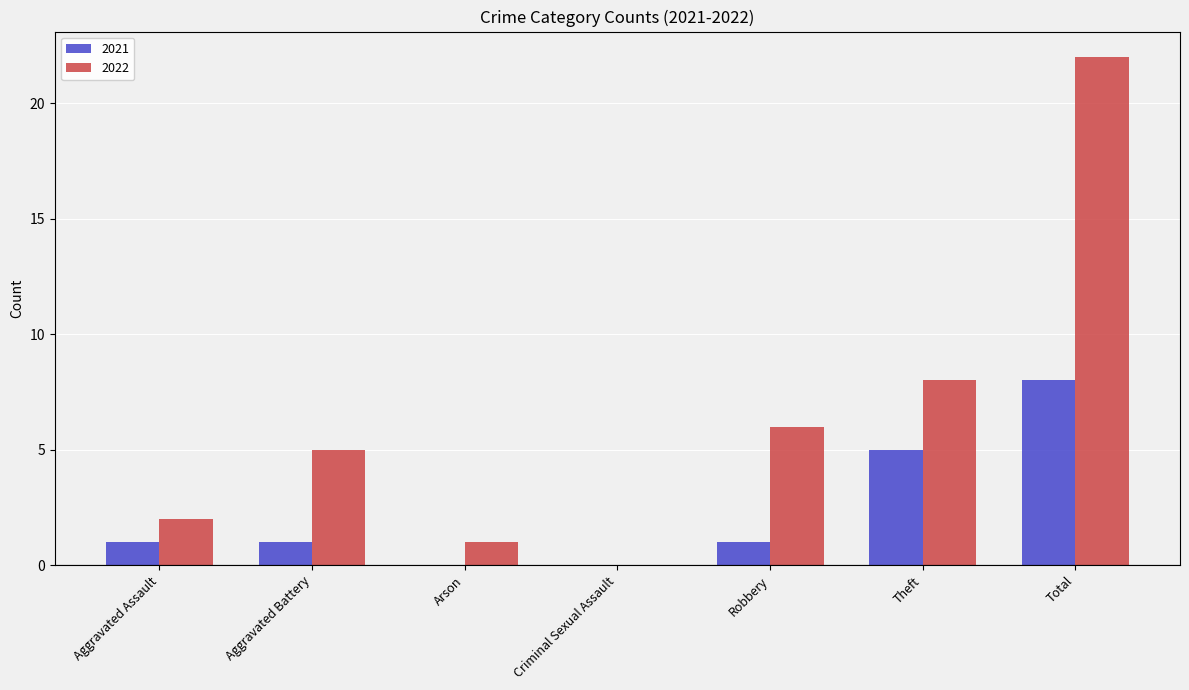

The 2022 series shows 6 at Robbery. True or false?

True